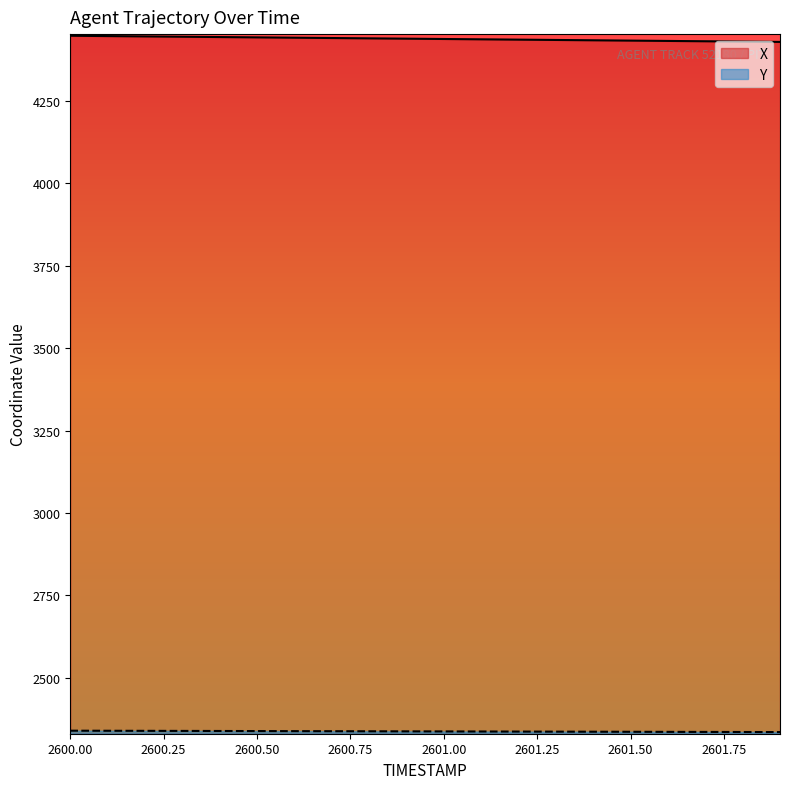

What is the value of the X point at the 6th from the left?

4443.1